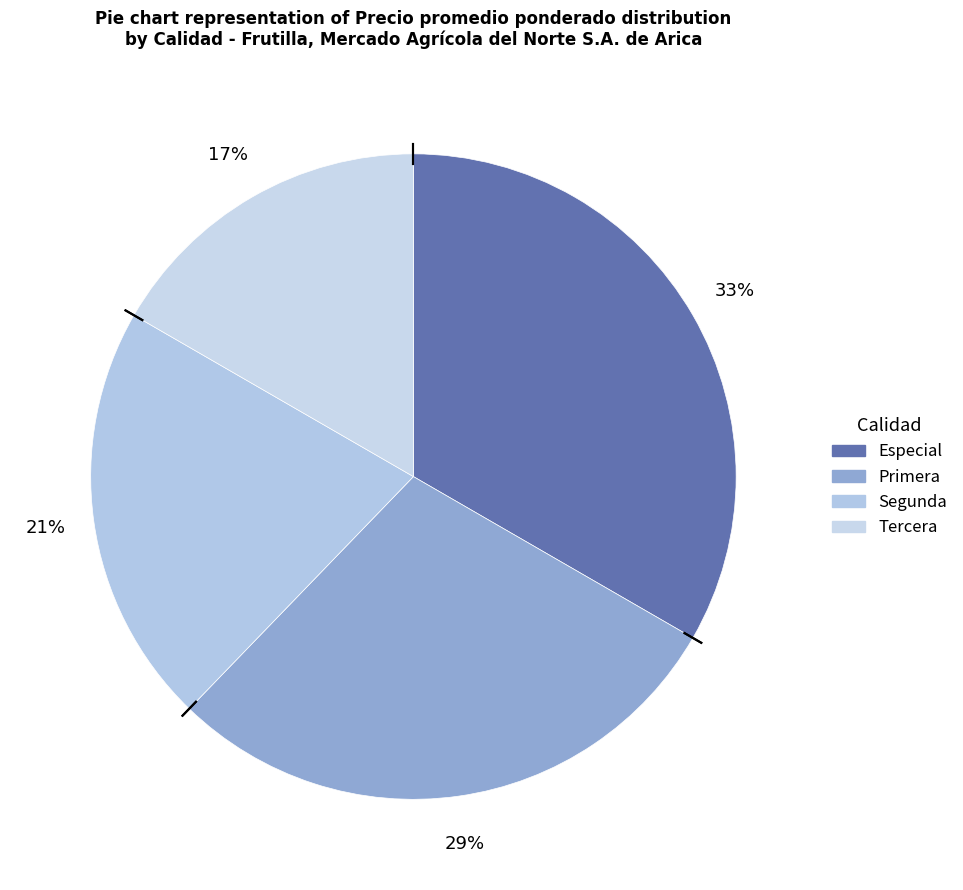

To the nearest percent, what is the combined percentage of Tercera and Primera?

46%